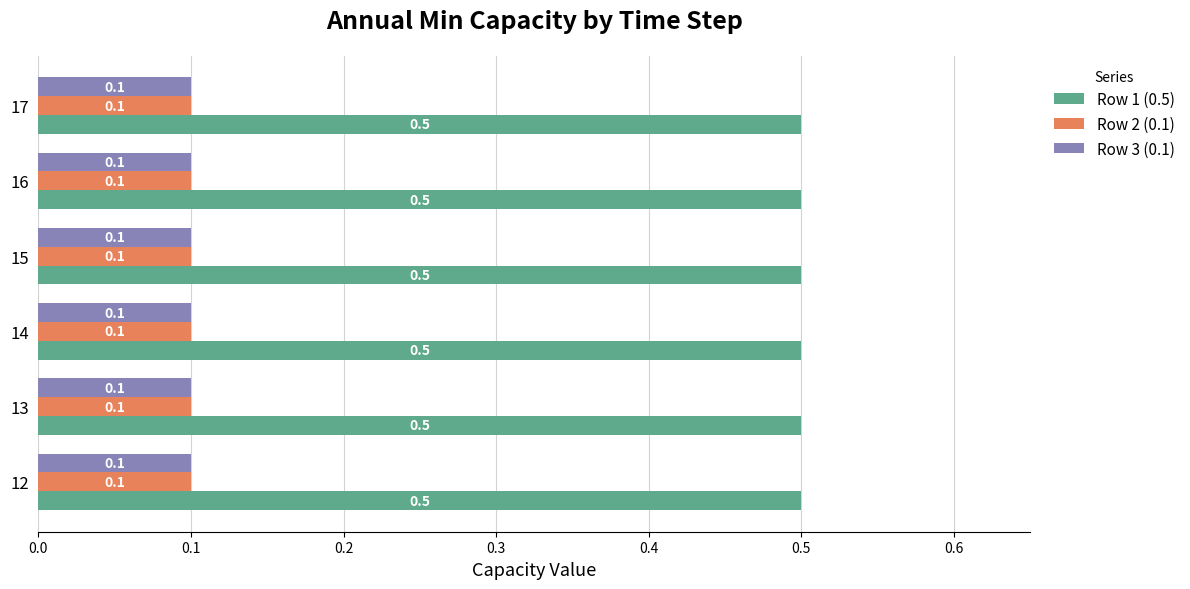

What is the maximum value shown in the chart?

0.5